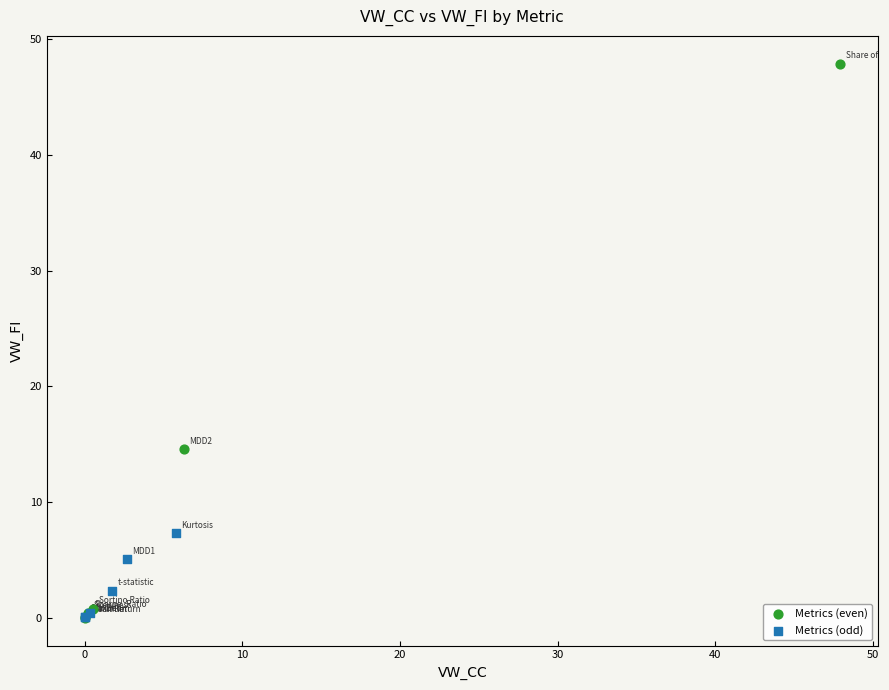

Which series has the largest Y range (max minus min)?

Metrics (even)